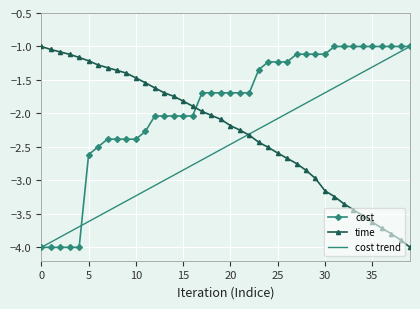

Which series has the largest total across all categories?

cost